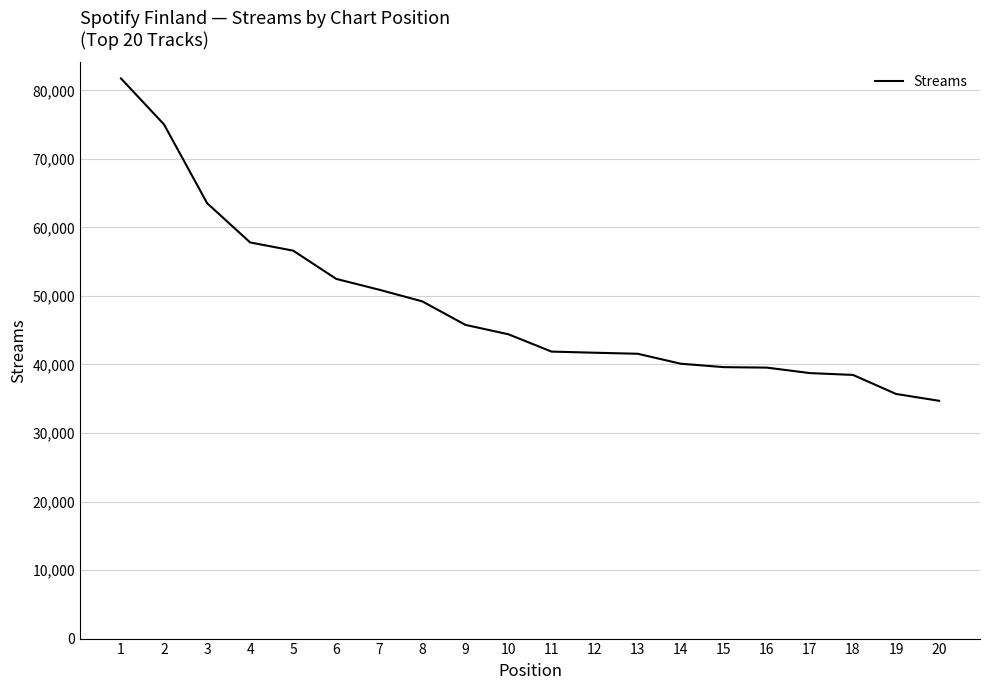

Approximately how many times larger is the value at 5 compared to 7?

1.1